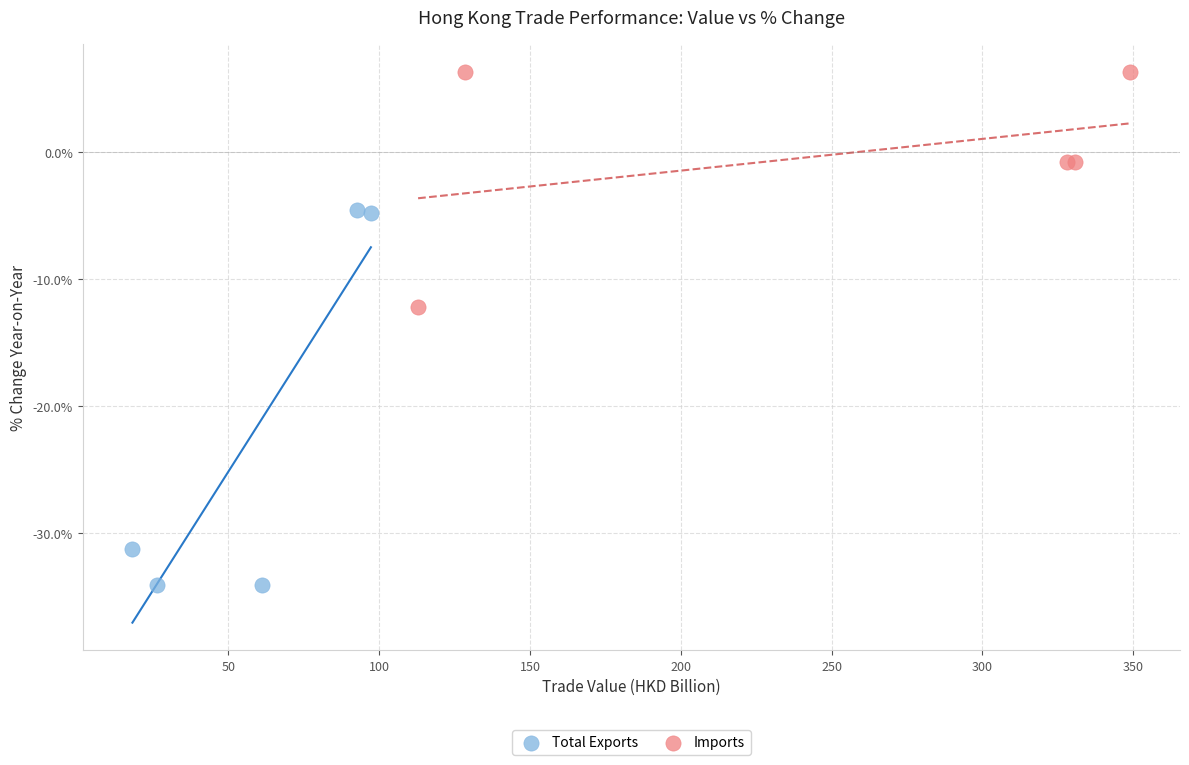

Which series reaches the maximum Y coordinate?

Imports